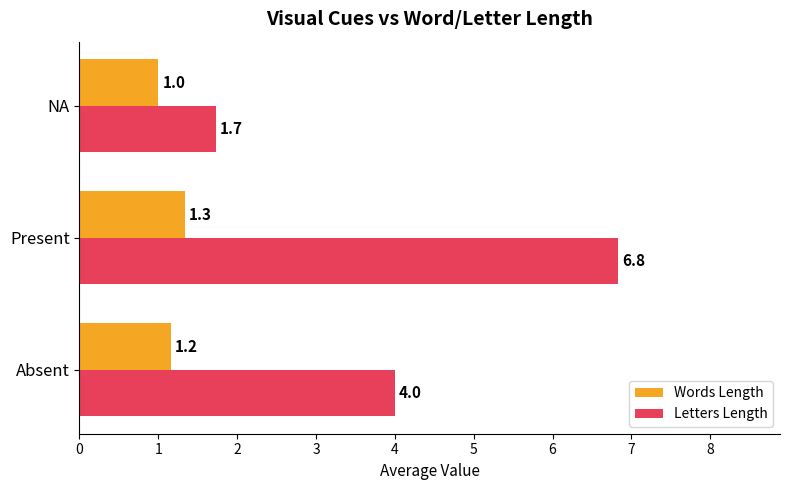

True or false: Letters Length has a value of 4.0 at Absent.

True